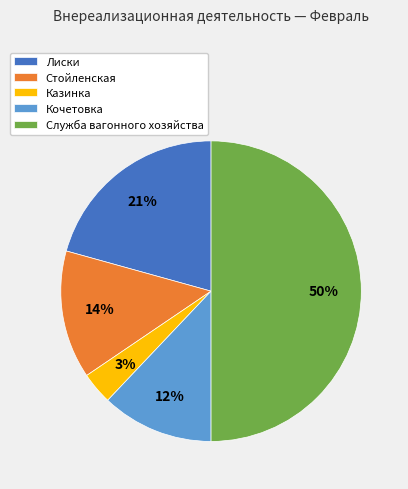

The Стойленская slice represents 3% of the pie. True or false?

False